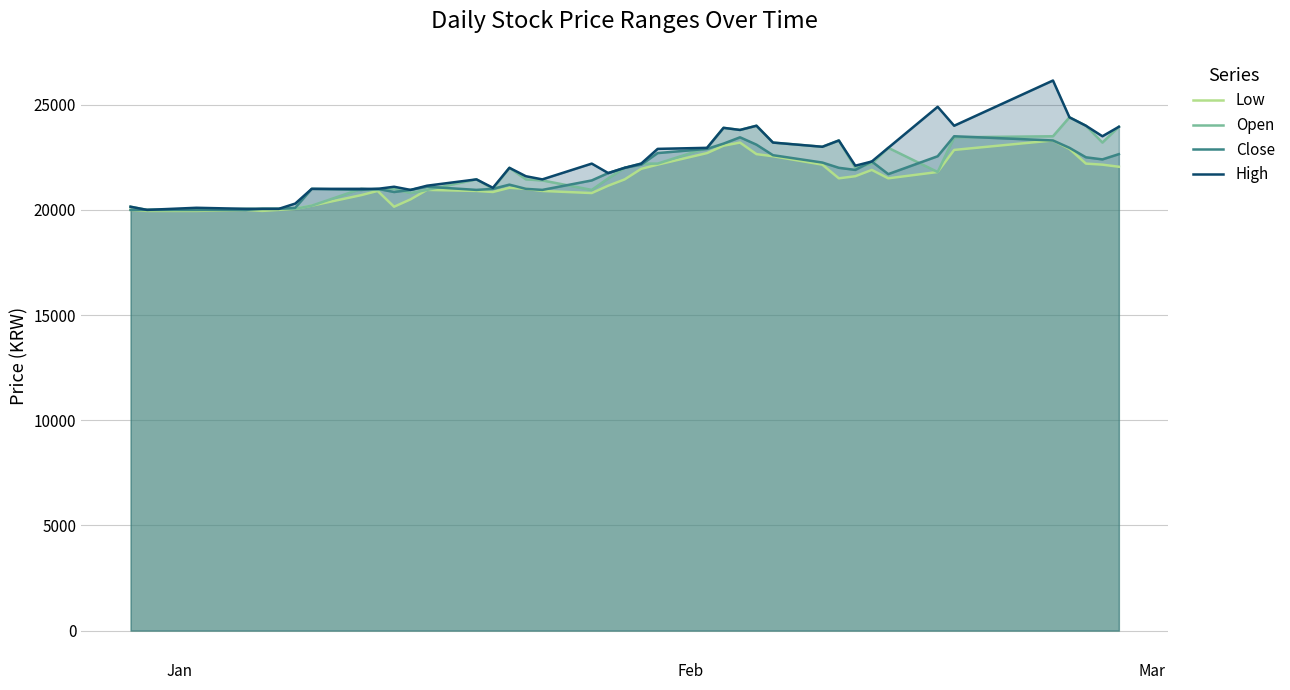

Which series has the largest total across all categories?

High